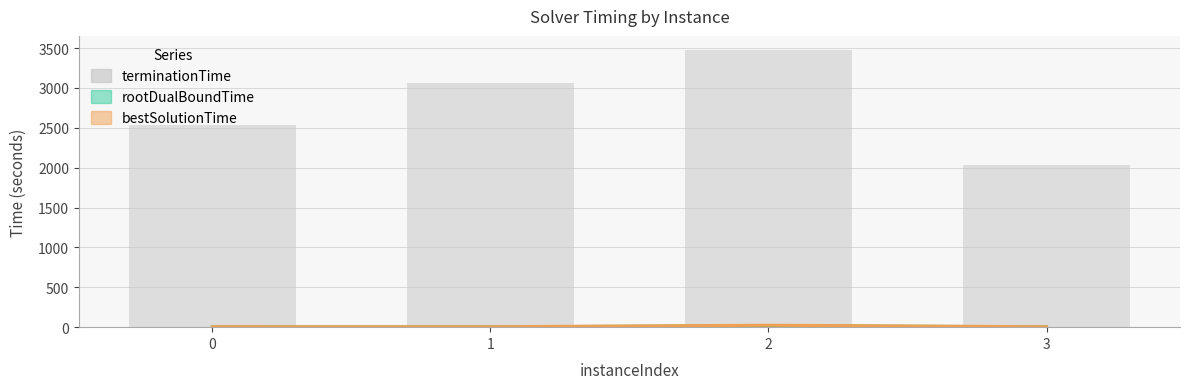

Which series has the widest spread of values?

terminationTime